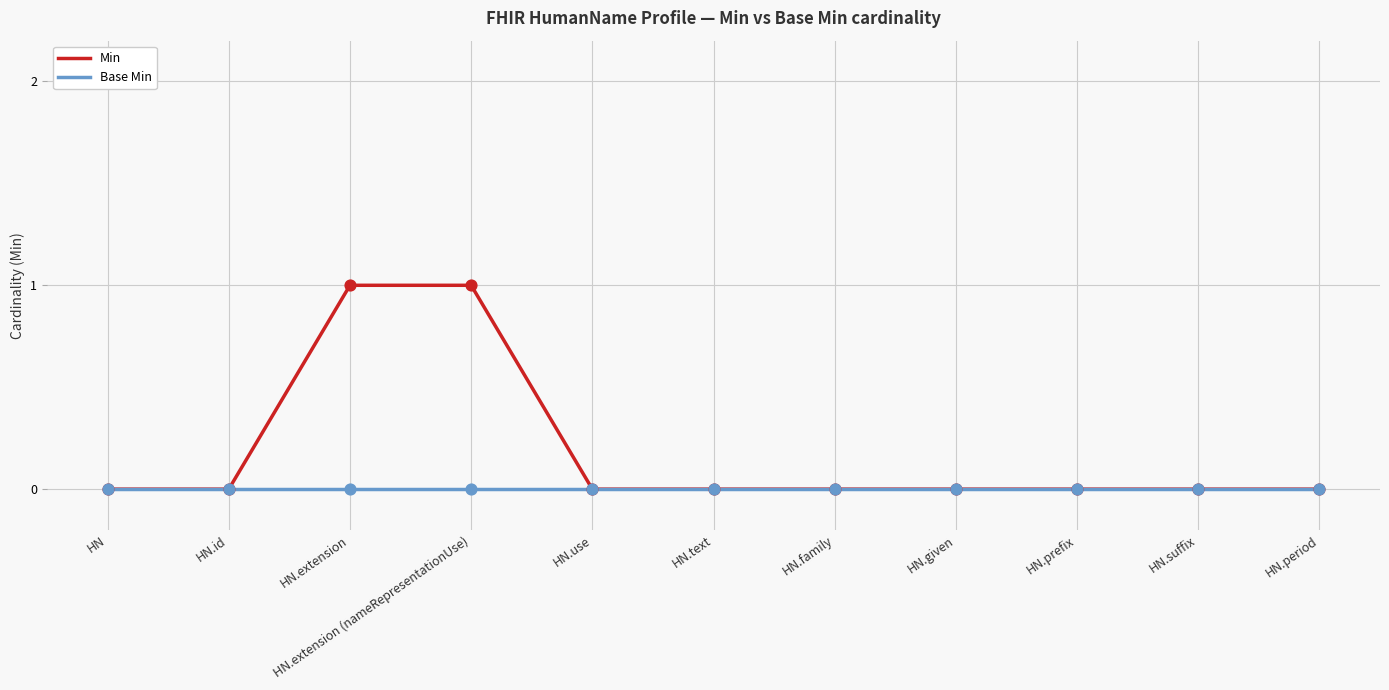

Which series changed the most between HN and HN.extension (nameRepresentationUse)?

Min